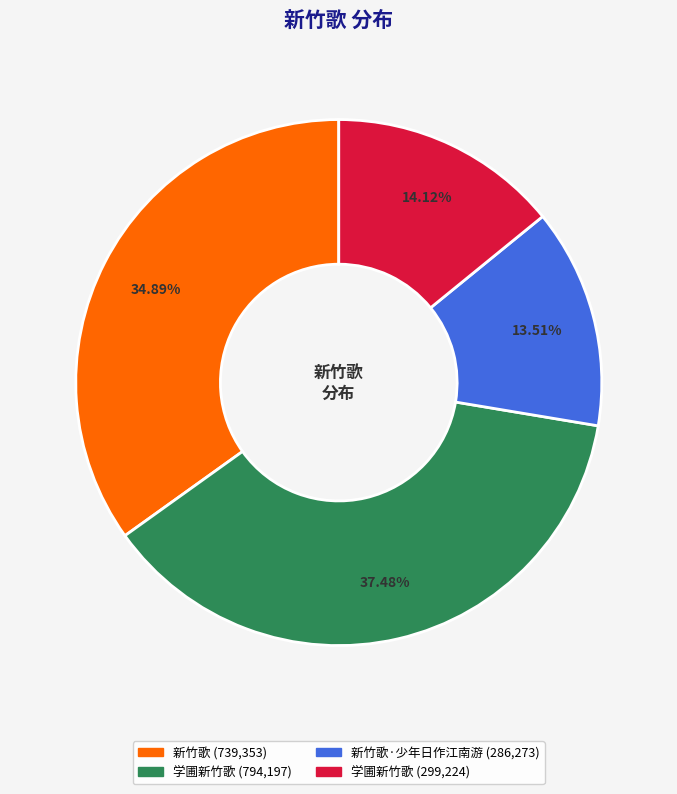

Is there a majority slice in this chart?

No